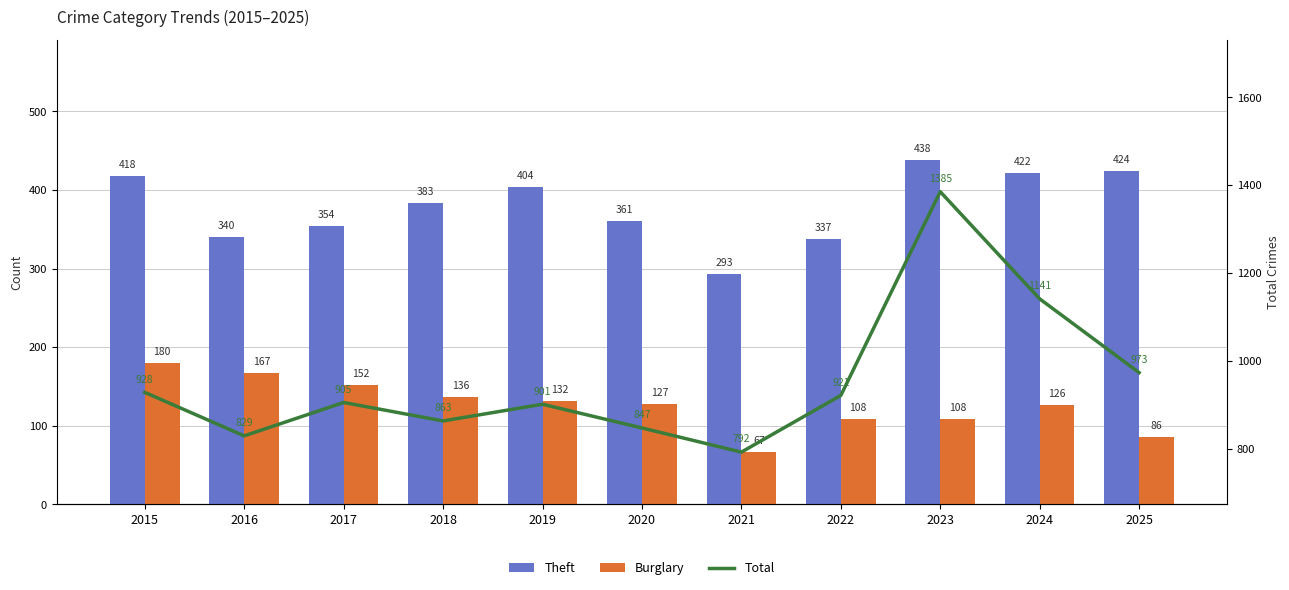

Reading left to right, what are all the values shown in this chart?

Theft: 2015=418	2016=340	2017=354	2018=383	2019=404	2020=361	2021=293	2022=337	2023=438	2024=422	2025=424
Burglary: 2015=180	2016=167	2017=152	2018=136	2019=132	2020=127	2021=67	2022=108	2023=108	2024=126	2025=86
Total: 2015=928	2016=829	2017=905	2018=863	2019=901	2020=847	2021=792	2022=921	2023=1385	2024=1141	2025=973